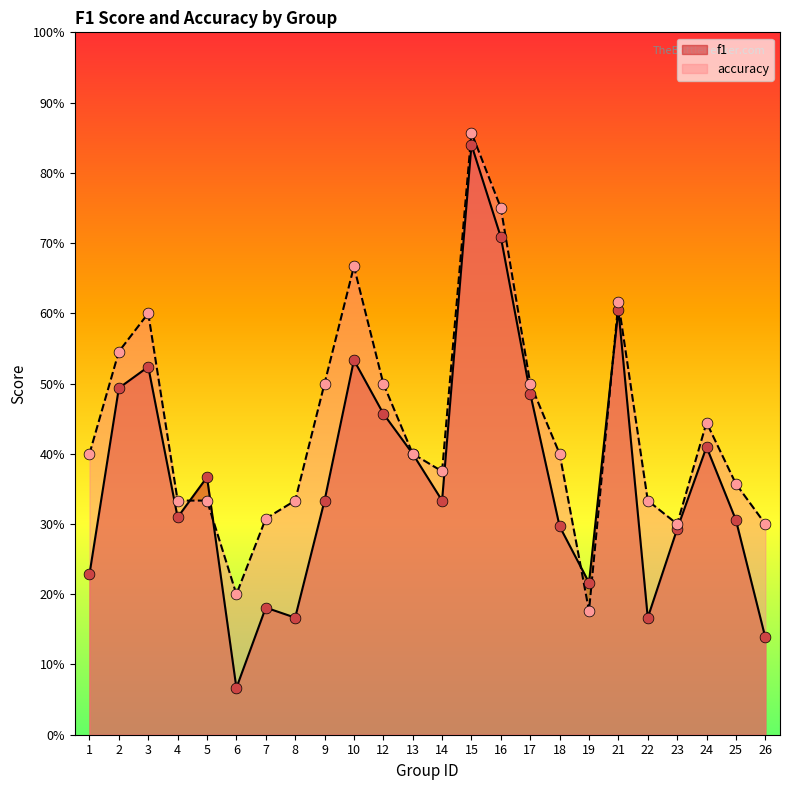

At how many categories does at least one series exceed 0?

24